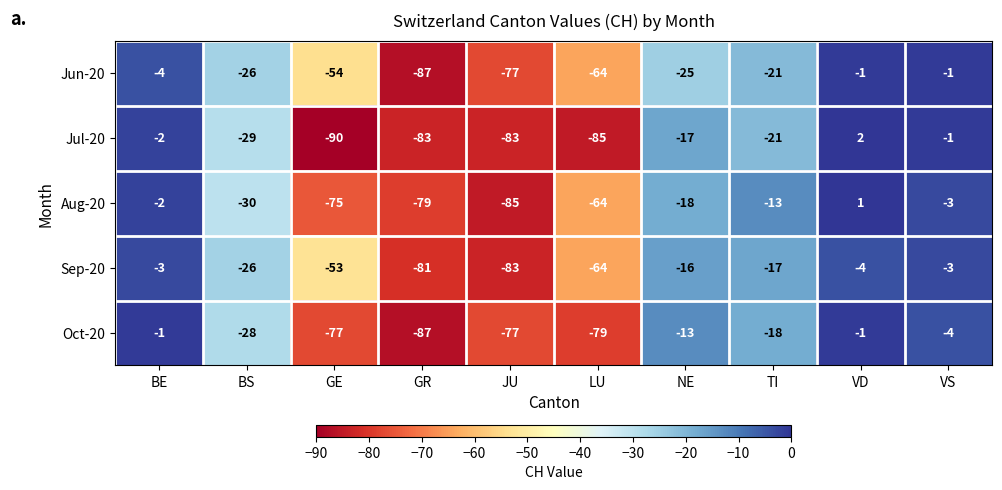

Which series has the largest total across all categories?

Sep-20